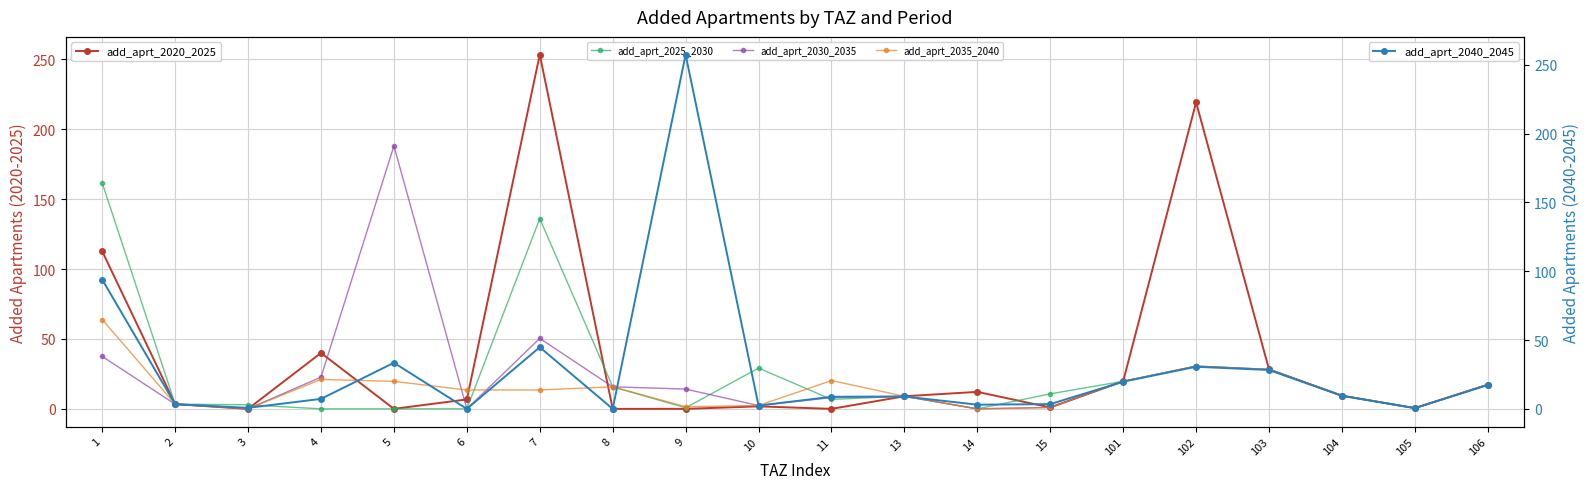

At how many categories does at least one series exceed 91?

5